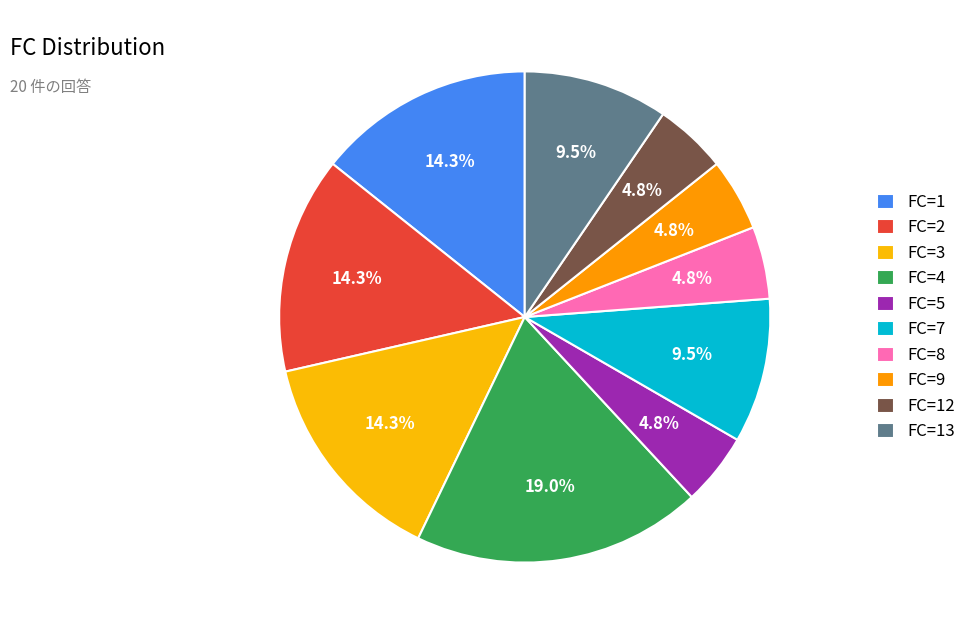

How many segments does this pie chart have?

10